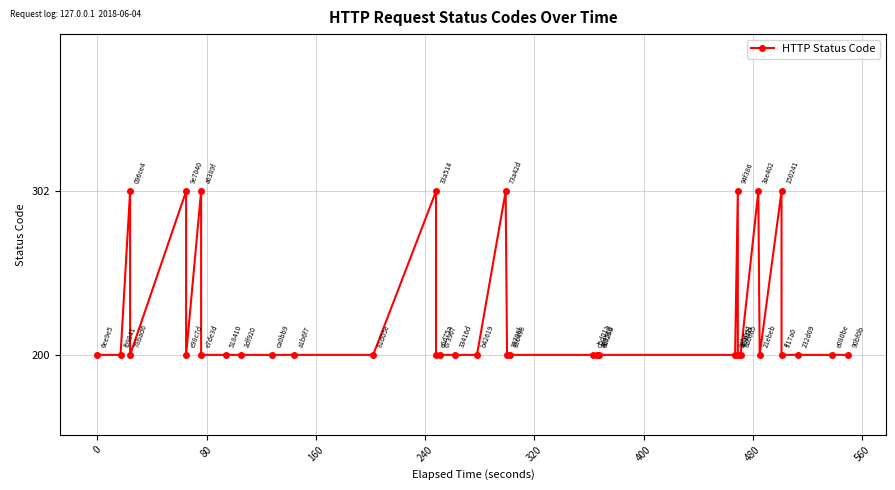

Reading left to right, extract all data points from this chart.

200	200	302	200	302	200	302	200	200	200	200	200	200	302	200	200	200	200	302	200	200	200	200	200	200	302	200	200	302	200	302	200	200	200	200